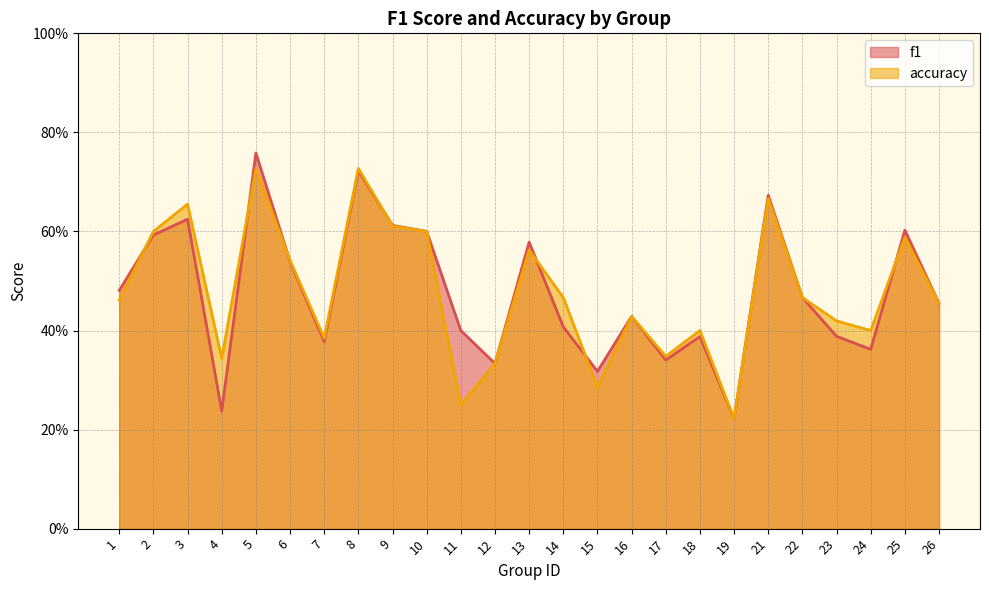

How many times do accuracy and f1 cross each other?

7